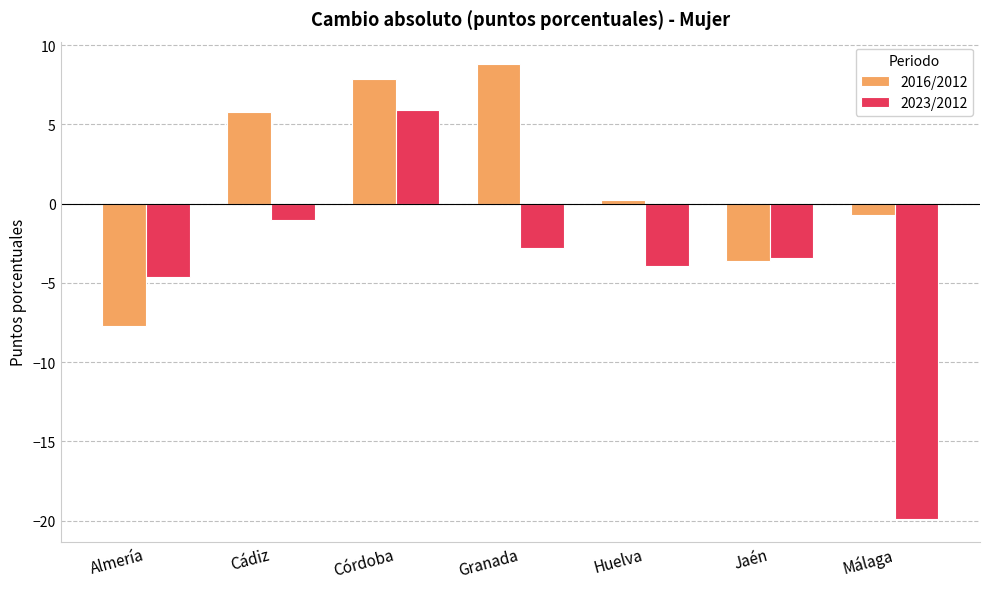

Does the chart contain stacked bars?

No